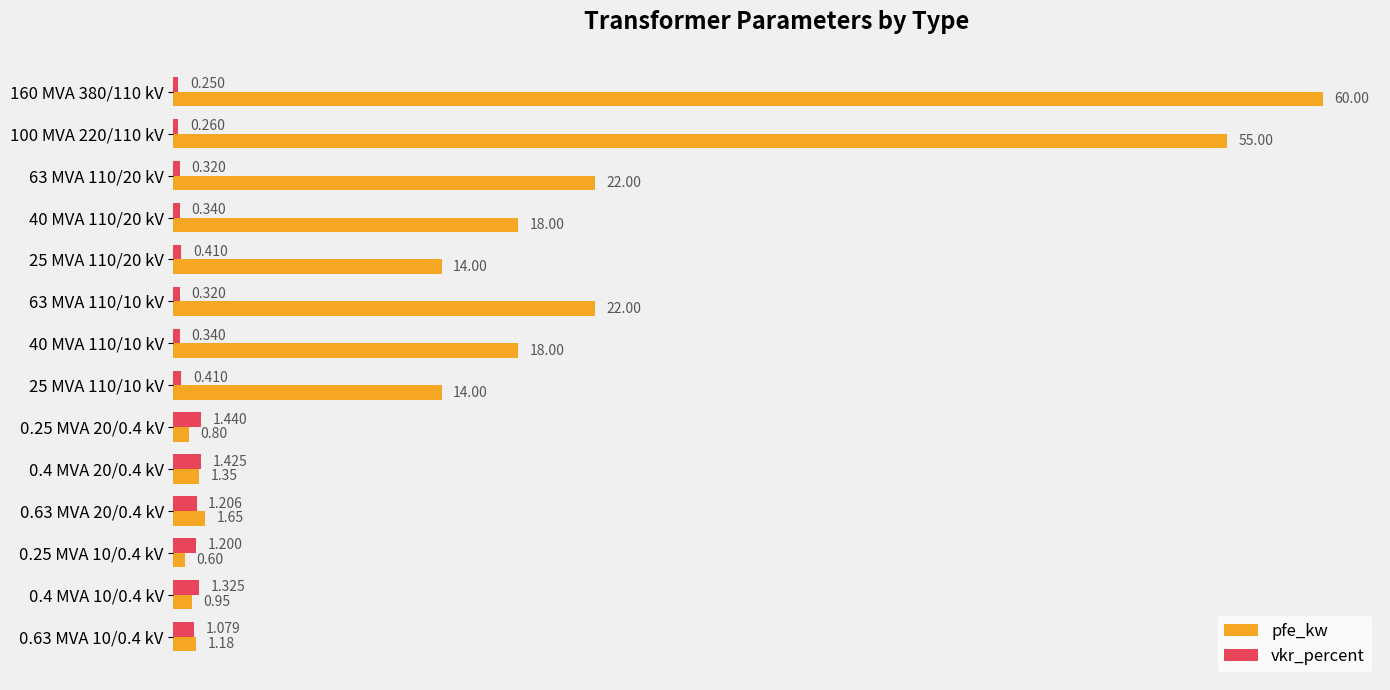

Between 25 MVA 110/10 kV and 0.63 MVA 20/0.4 kV, which series saw the biggest shift?

pfe_kw